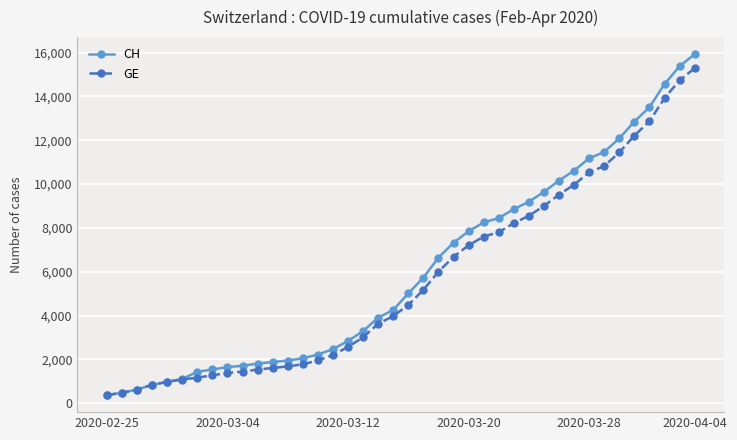

What is the highest value of the CH series?

15926